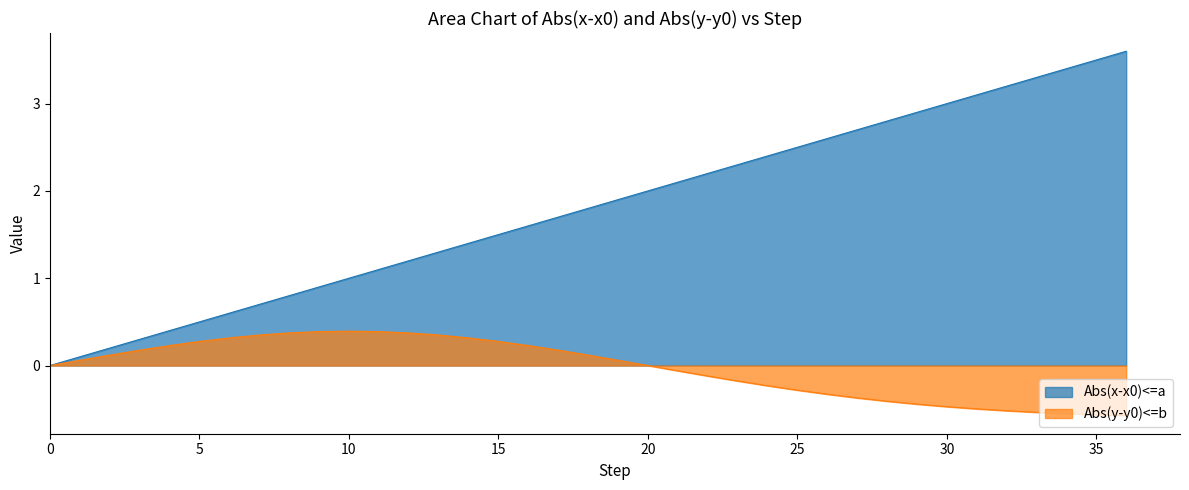

What is the total value across all series at 13?

1.6